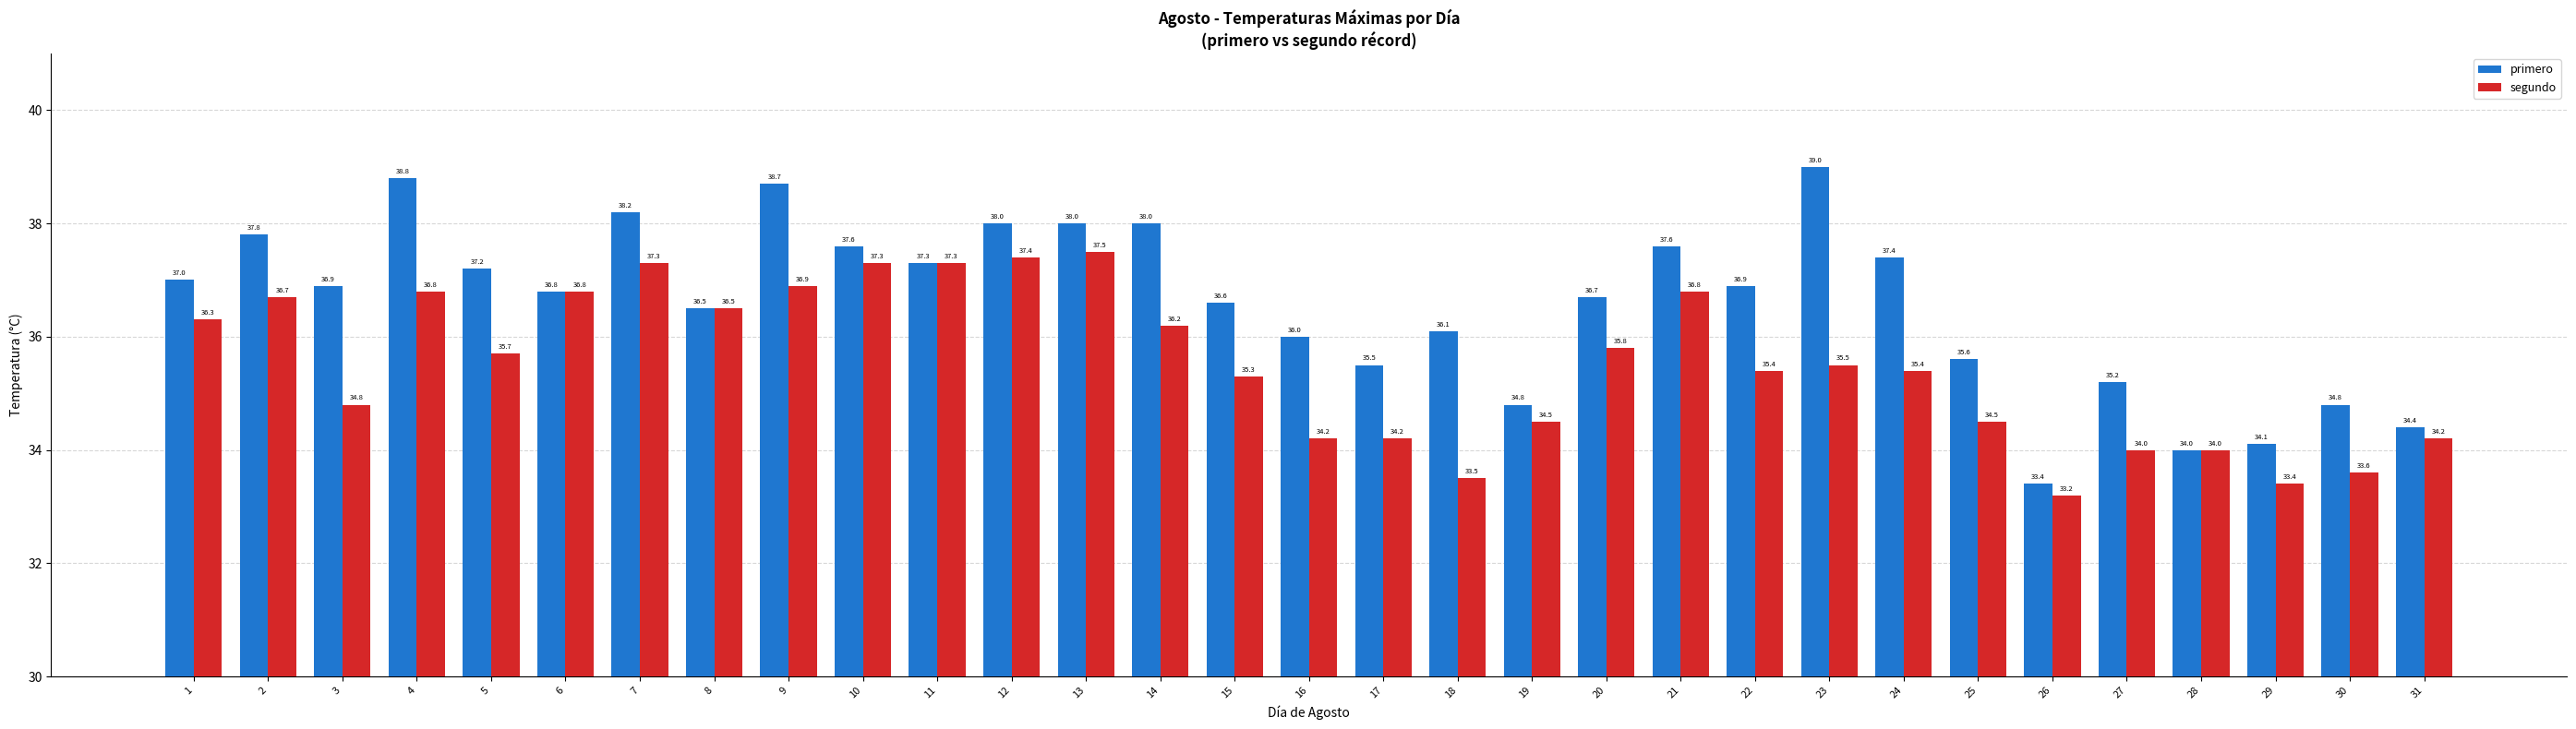

What is the average value of the segundo series?

35.5